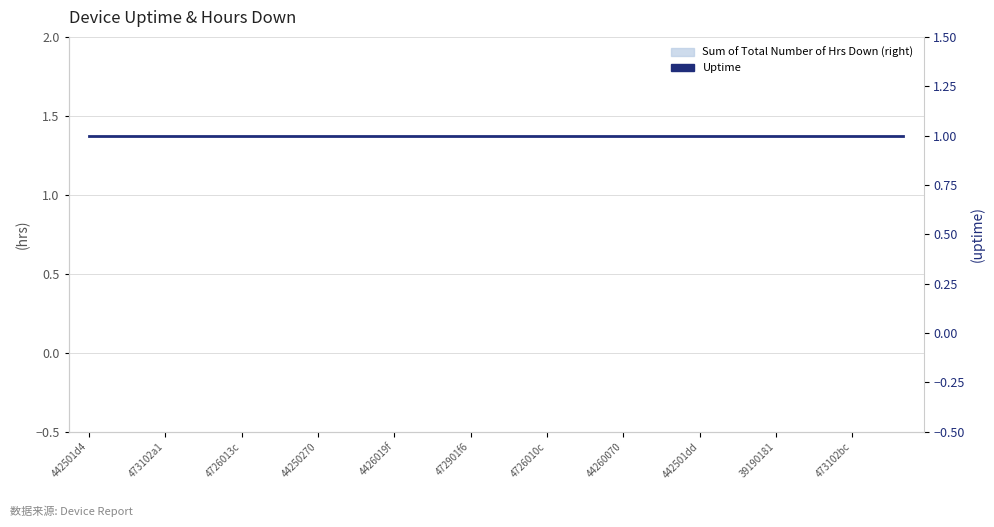

Reading right to left, what are all the values shown in this chart?

Sum of Total Number of Hrs Down: 0	0	0	0	0	0	0	0	0	0	0	0	0	0	0	0	0	0	0	0	0	0	0	0	0	0	0	0	0	0	0	0	0
Uptime: 1	1	1	1	1	1	1	1	1	1	1	1	1	1	1	1	1	1	1	1	1	1	1	1	1	1	1	1	1	1	1	1	1